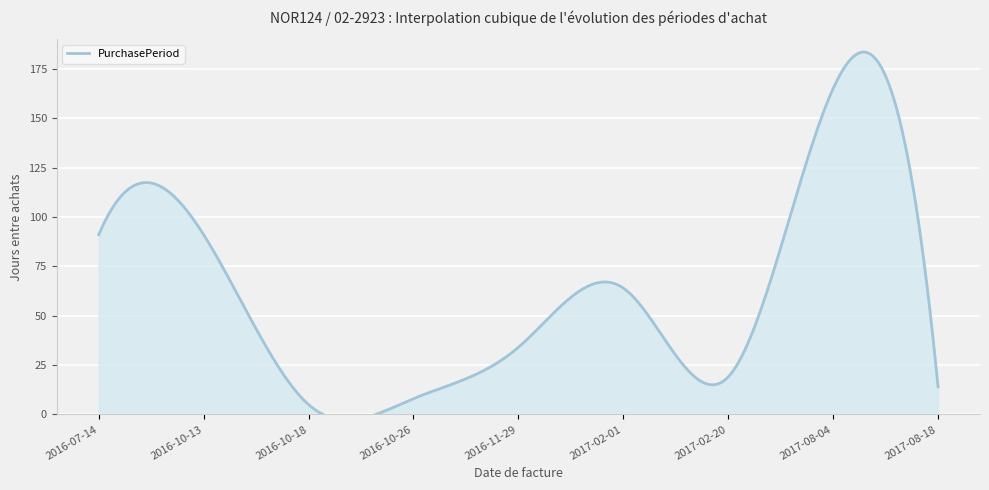

What is the sum of all values?

491